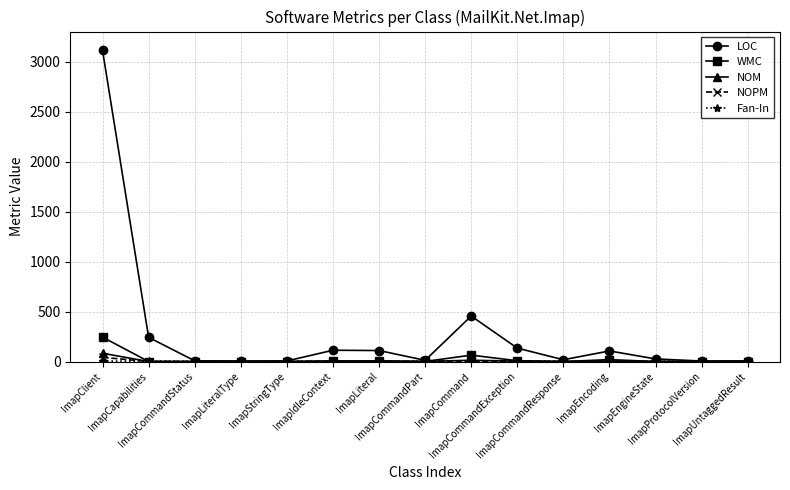

Which series has the largest total across all categories?

LOC